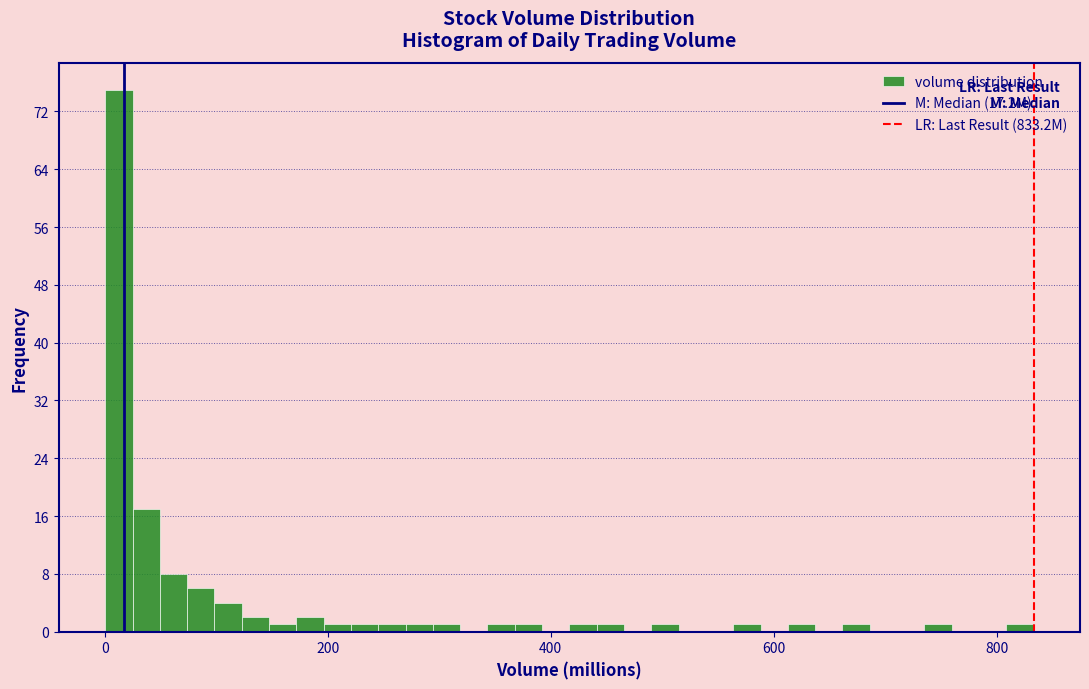

Around what value on the x-axis is the tallest bar? Give the approximate position of its centre, as read against the axis.

20